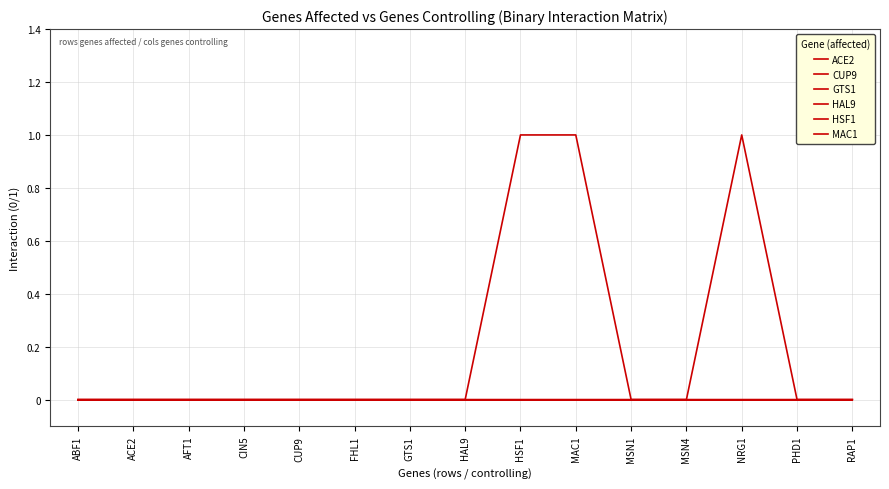

Which category has the highest value in the ACE2 series?

HSF1